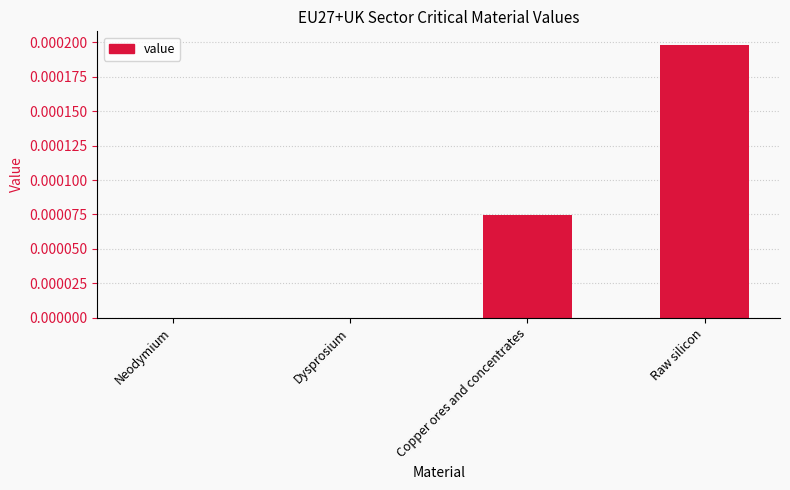

Are the bars grouped side by side (vs. stacked)?

No